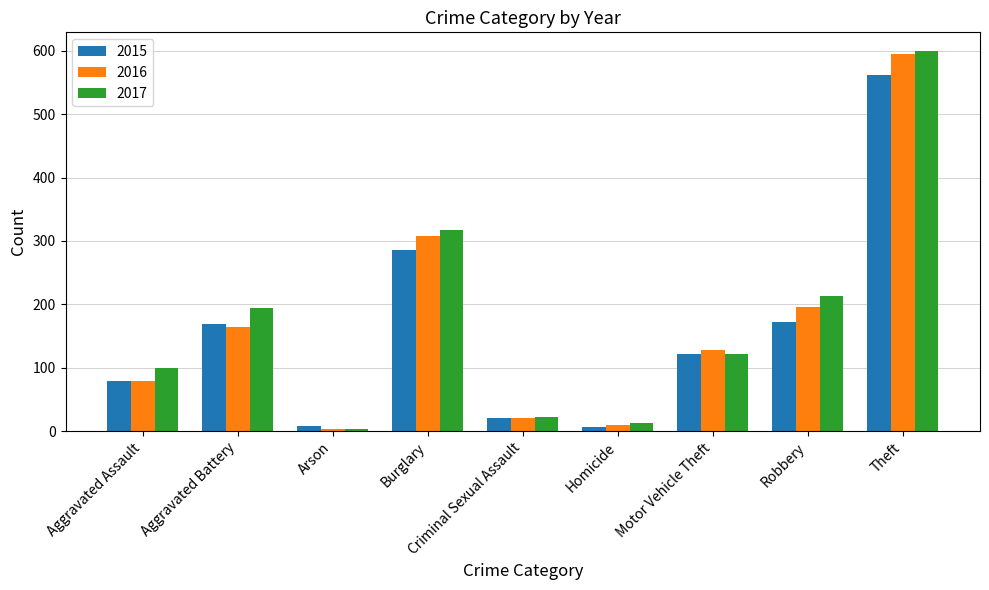

The value of 2016 at Aggravated Assault is 79. True or false?

True